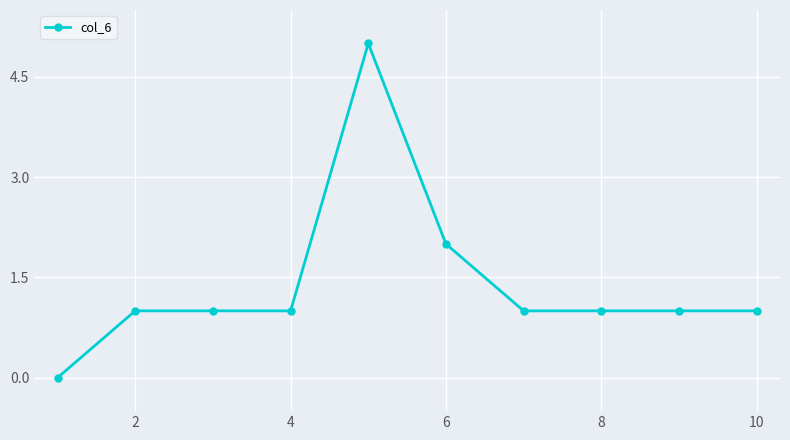

What is the value of the 3rd point from the left?

1